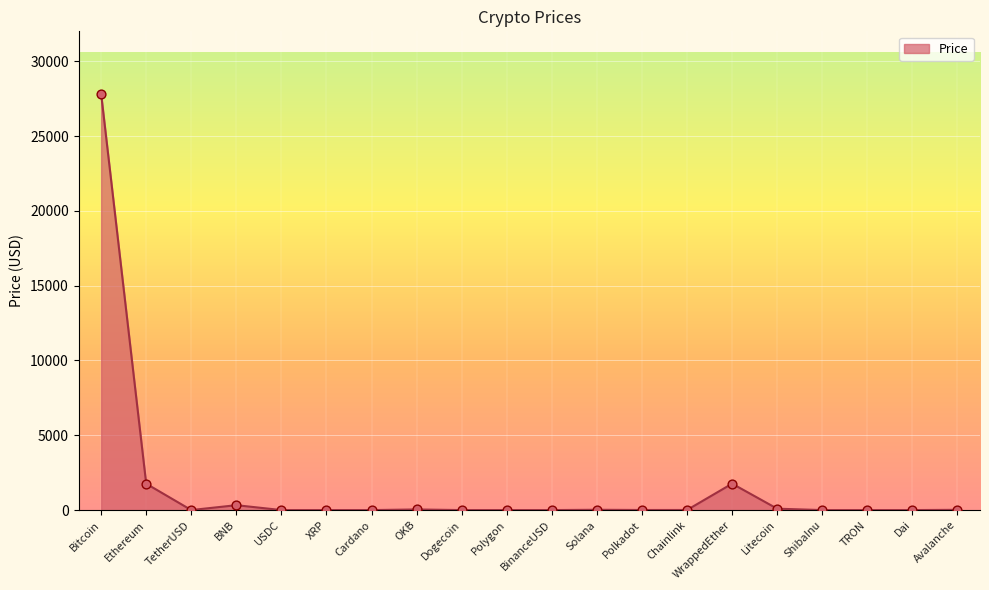

Which has a higher value, USDC or Ethereum?

Ethereum